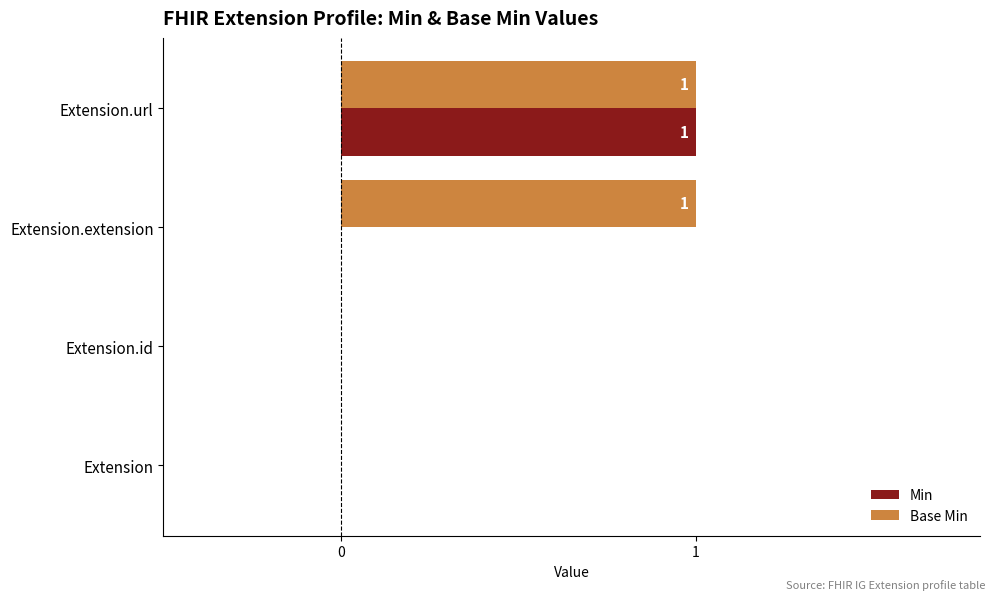

At which category is the sum across all series the highest?

Extension.url